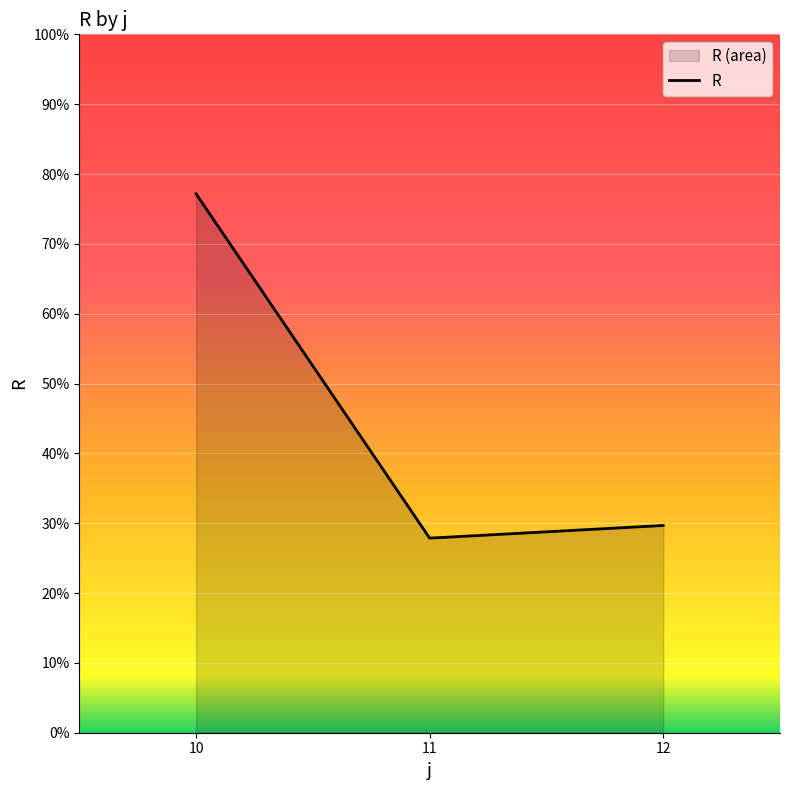

True or false: the data shows 11.5 at 11.

False